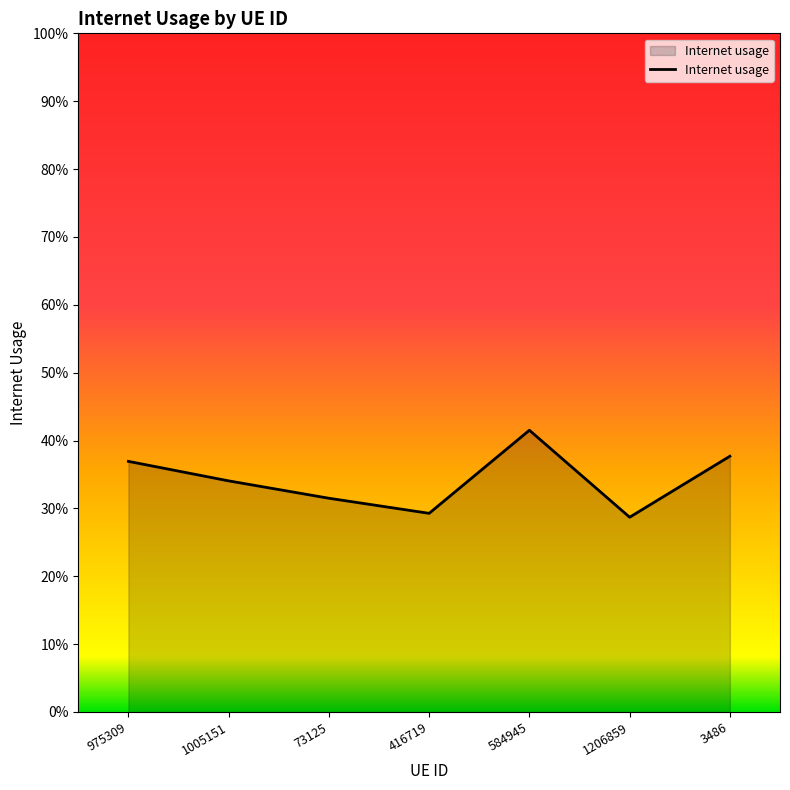

What is the approximate value at 975309?

0.4